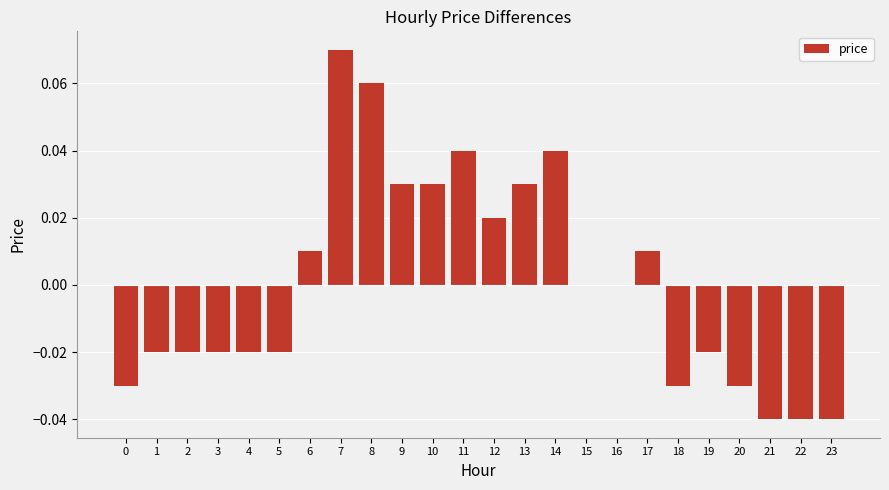

Which has a higher value, 22 or 16?

16